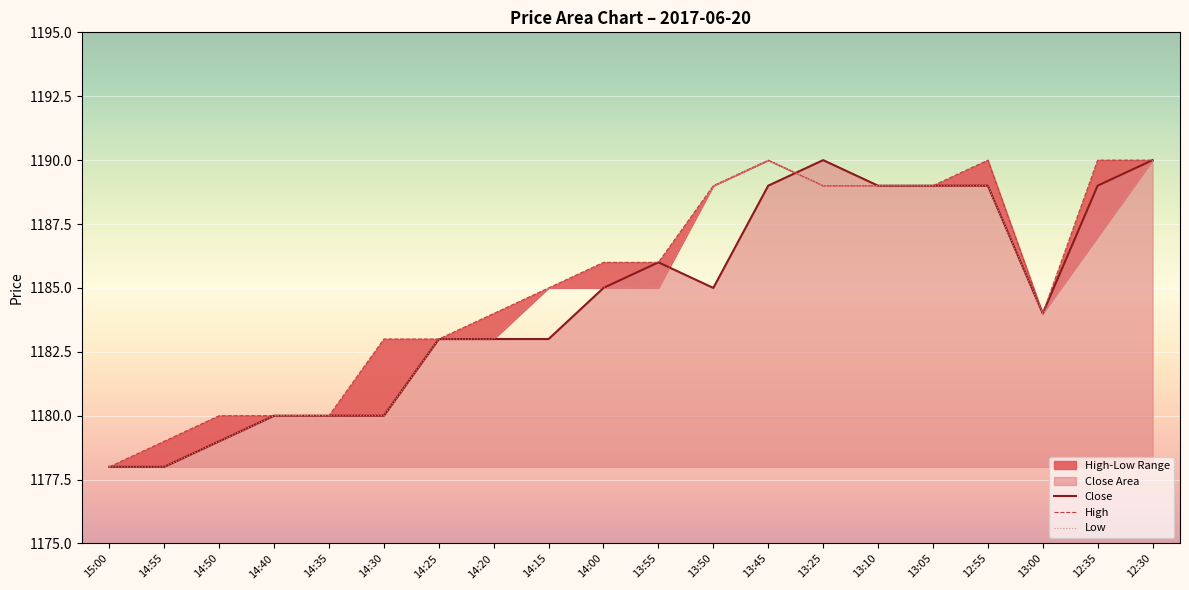

In Low, how many points are higher than both neighbors (excluding endpoints)?

1